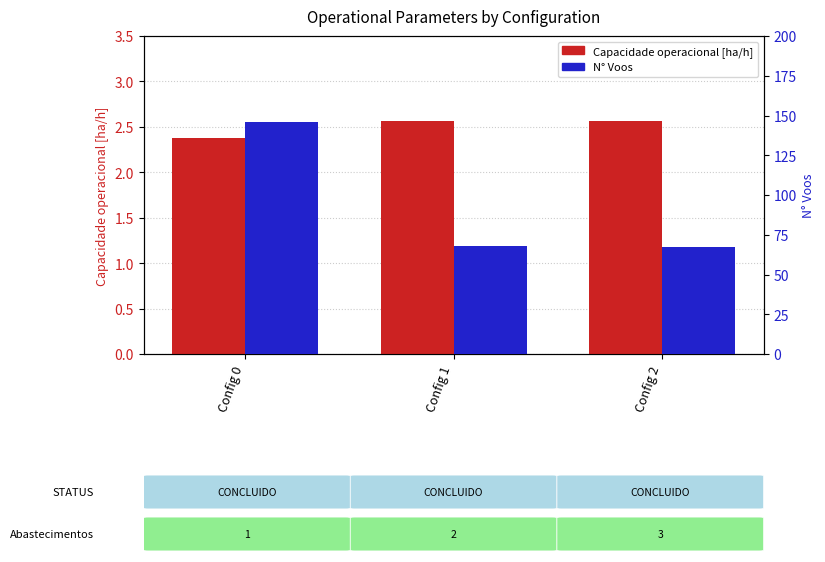

Reading left to right, extract all data points from this chart.

Capacidade operacional [ha/h]: 2.4	2.6	2.6
N Voos: 146.0	68.0	67.0